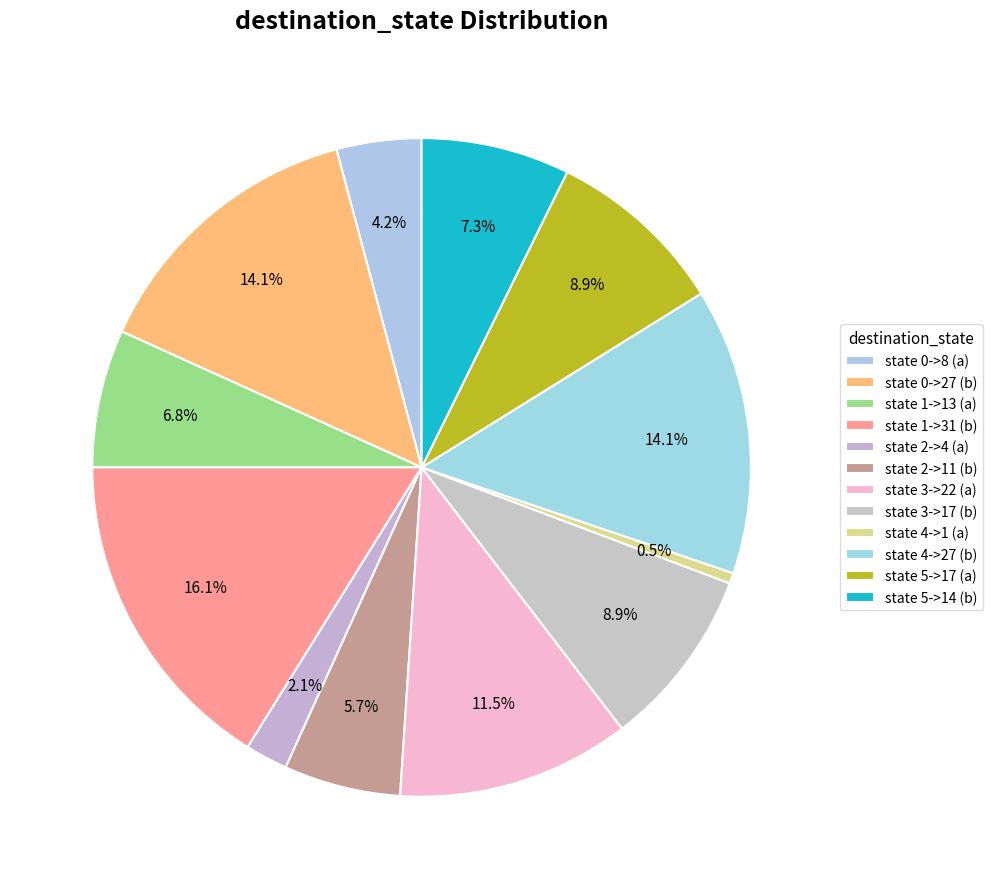

Approximately how many times larger is the value at state 0->27 (b) compared to state 0->8 (a)?

3.4